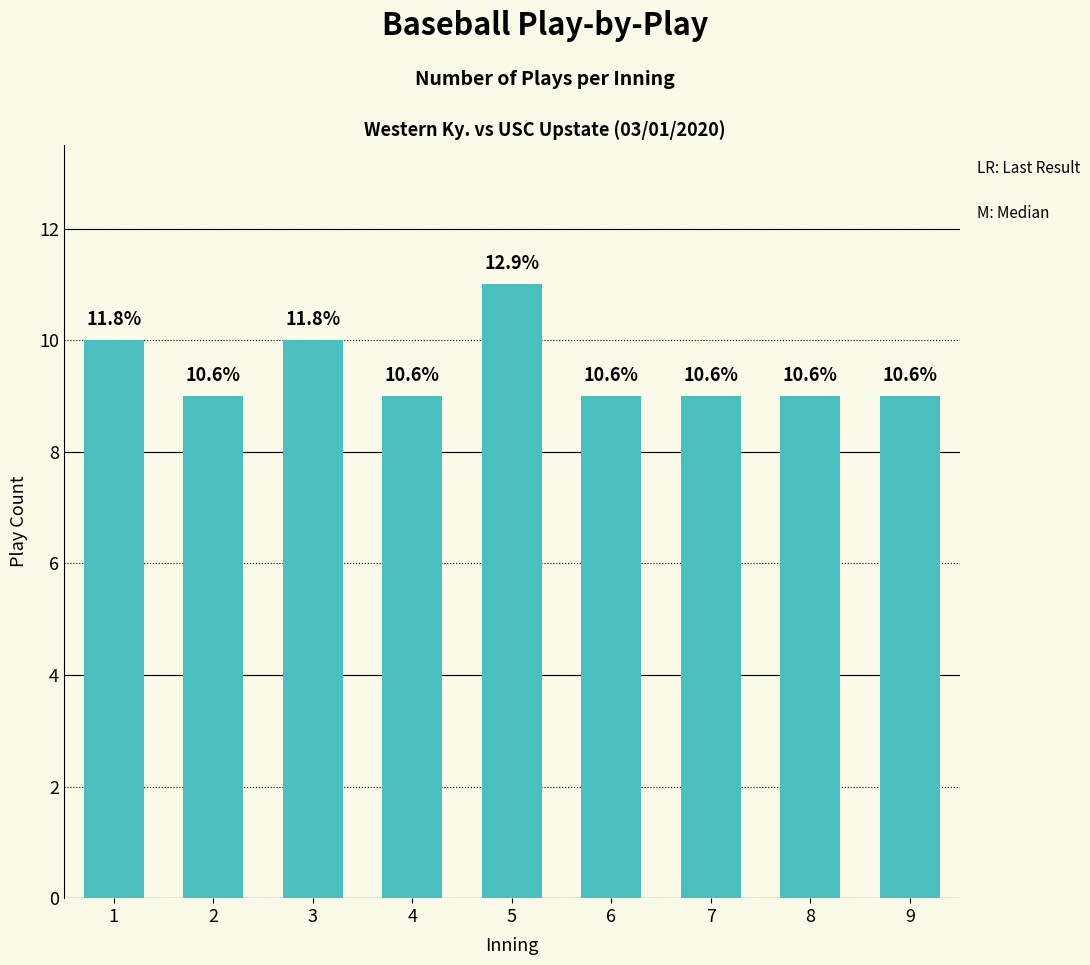

At which category does the chart reach its minimum across all series?

2